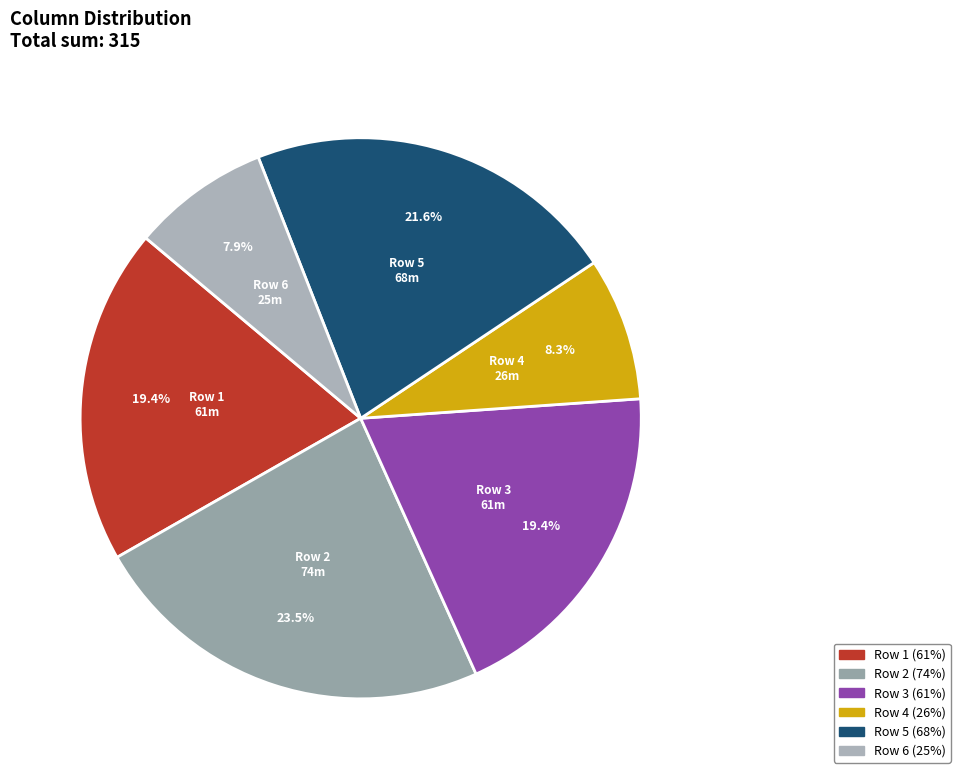

How much of the chart is everything except Row 3?

80.6%